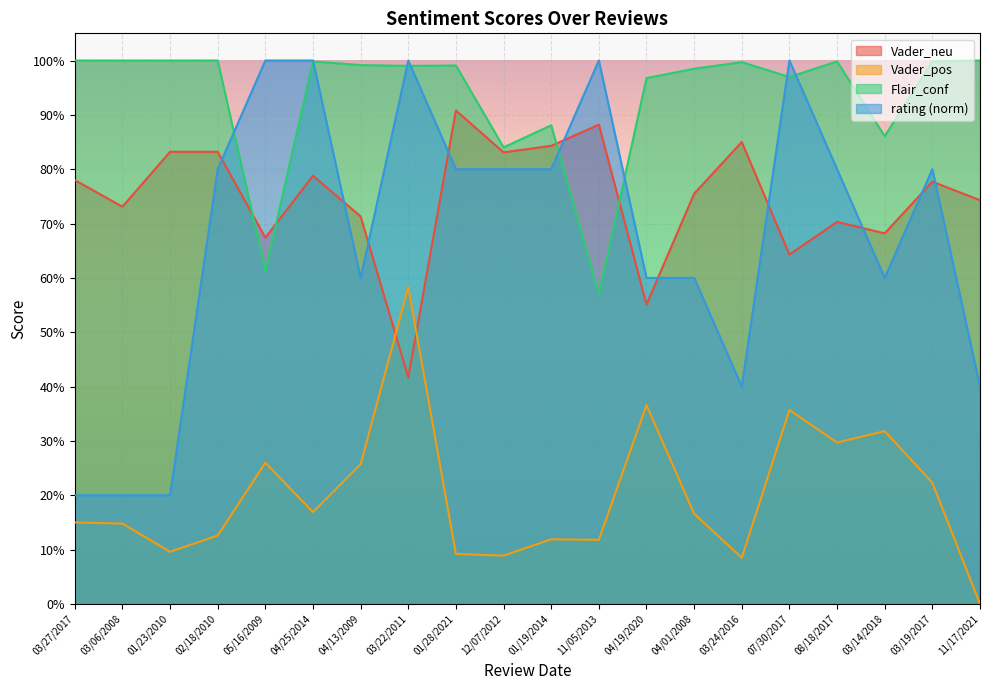

What are all the series names shown in the legend?

Vader_neu, Vader_pos, Flair_conf, rating (norm)